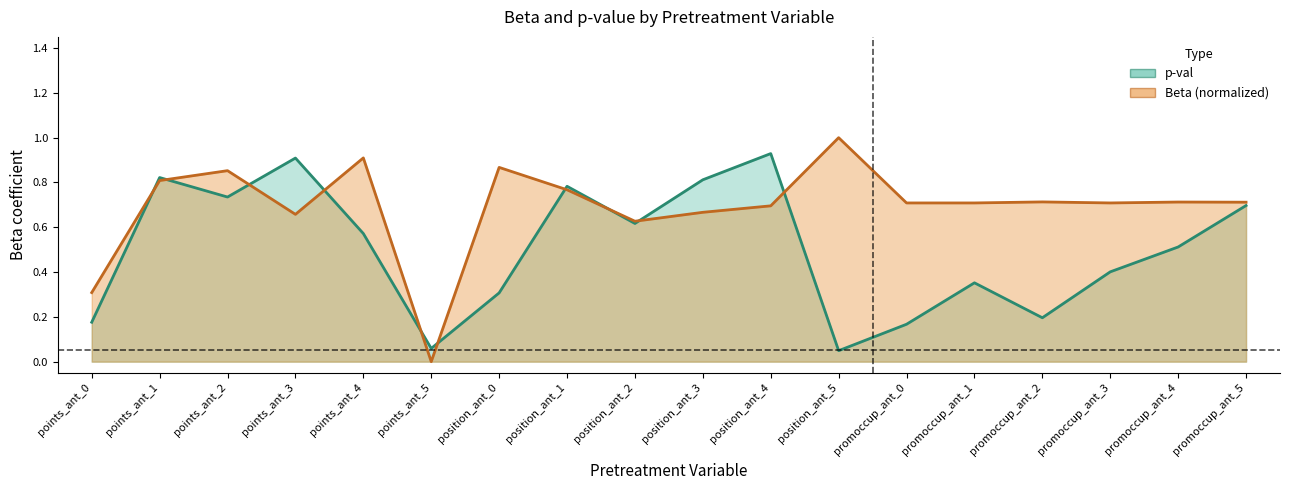

Reading left to right, list all the values displayed in this chart.

p-val: points_ant_0=0.2	points_ant_1=0.8	points_ant_2=0.7	points_ant_3=0.9	points_ant_4=0.6	points_ant_5=0.1	position_ant_0=0.3	position_ant_1=0.8	position_ant_2=0.6	position_ant_3=0.8	position_ant_4=0.9	position_ant_5=0.0	promoccup_ant_0=0.2	promoccup_ant_1=0.4	promoccup_ant_2=0.2	promoccup_ant_3=0.4	promoccup_ant_4=0.5	promoccup_ant_5=0.7
Beta: points_ant_0=0.3	points_ant_1=0.8	points_ant_2=0.9	points_ant_3=0.7	points_ant_4=0.9	points_ant_5=0.0	position_ant_0=0.9	position_ant_1=0.8	position_ant_2=0.6	position_ant_3=0.7	position_ant_4=0.7	position_ant_5=1.0	promoccup_ant_0=0.7	promoccup_ant_1=0.7	promoccup_ant_2=0.7	promoccup_ant_3=0.7	promoccup_ant_4=0.7	promoccup_ant_5=0.7